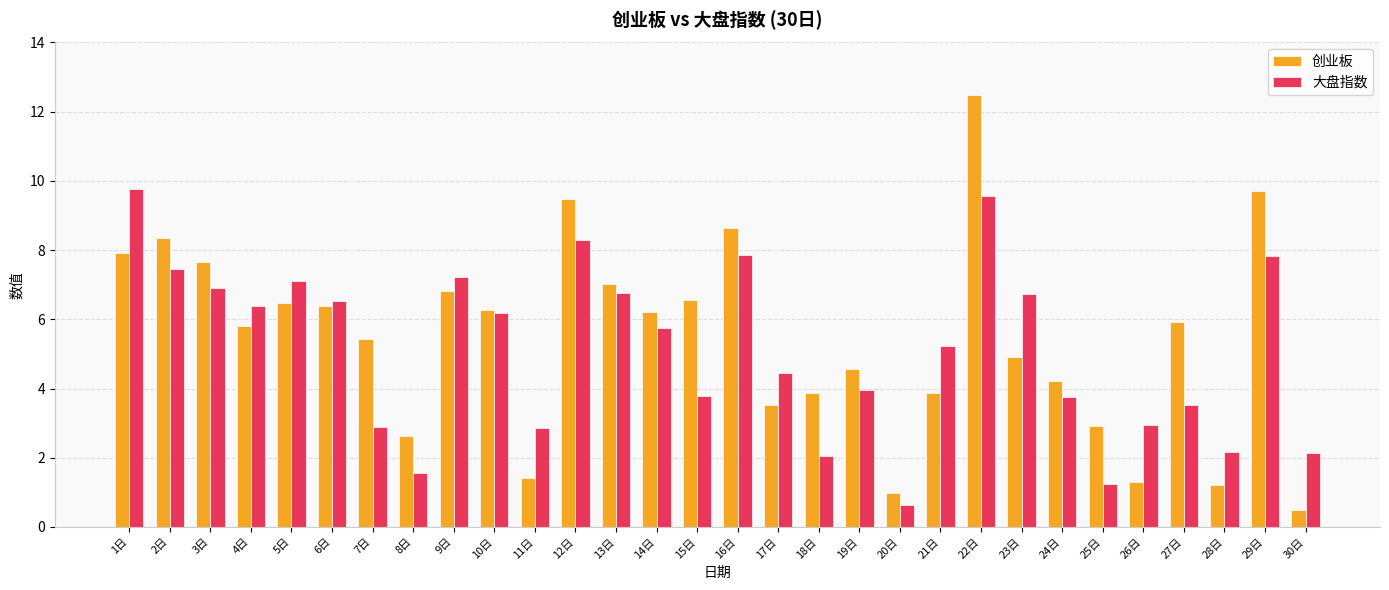

Rank the series by their average value, from lowest to highest.

大盘指数, 创业板